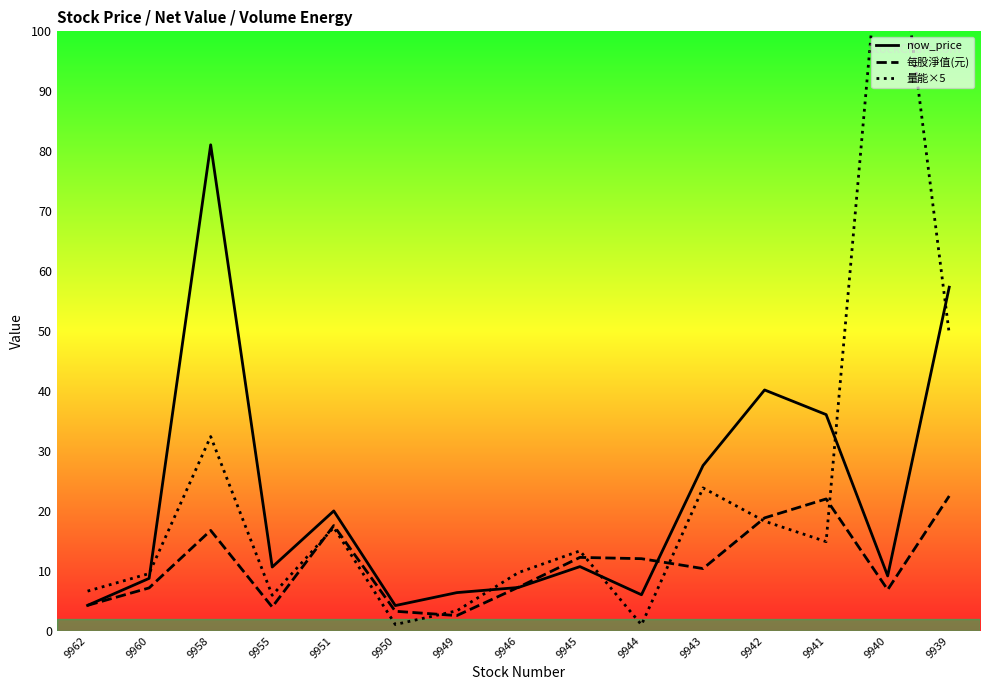

Does the chart have visible grid lines?

No